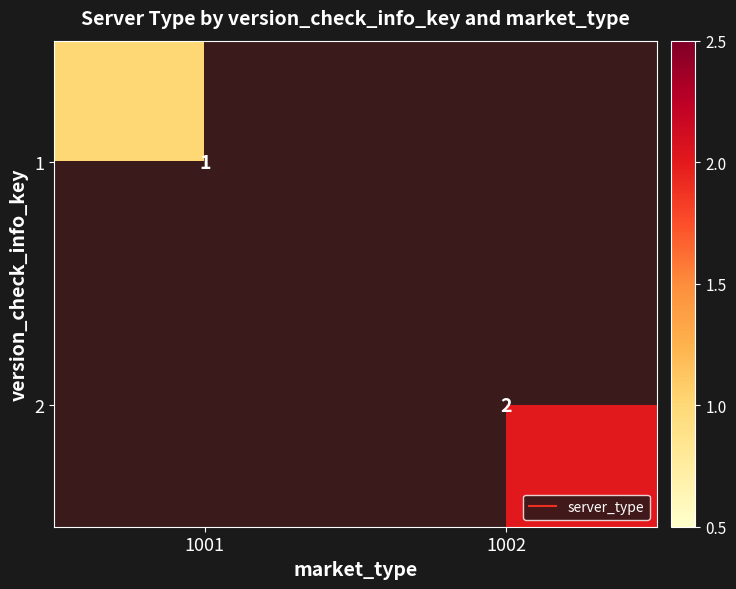

Which category has the lowest value in the 1 series?

1001